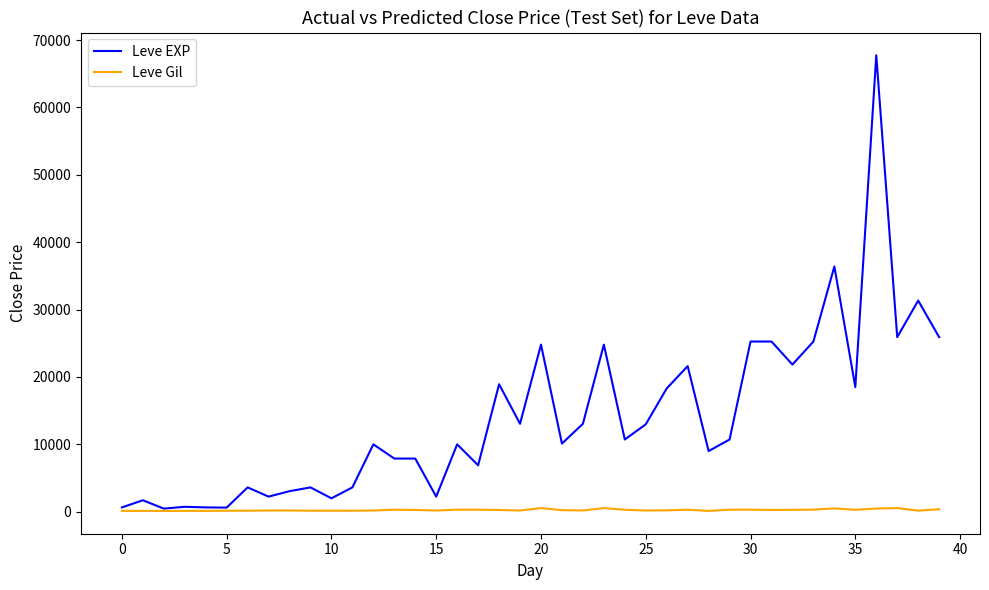

Which series has the widest spread of values?

Leve EXP